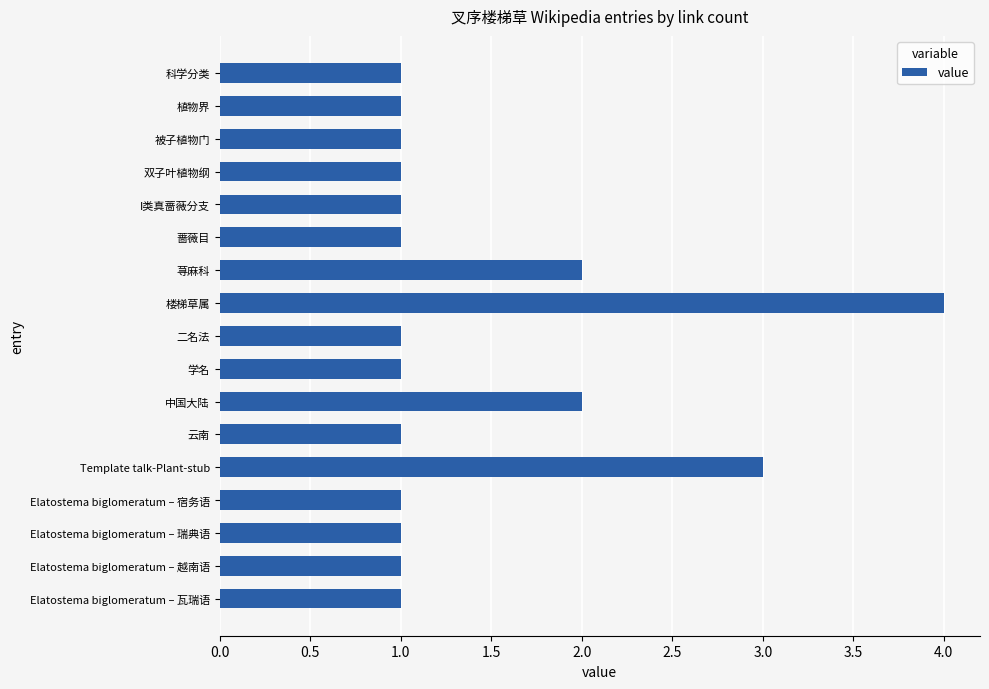

What is the label of the 1st bar from the top?

科学分类